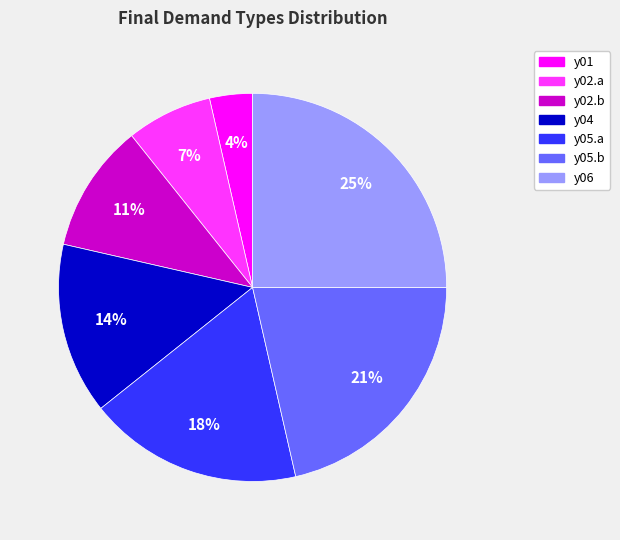

Does y02.b account for over 50% of the chart?

No